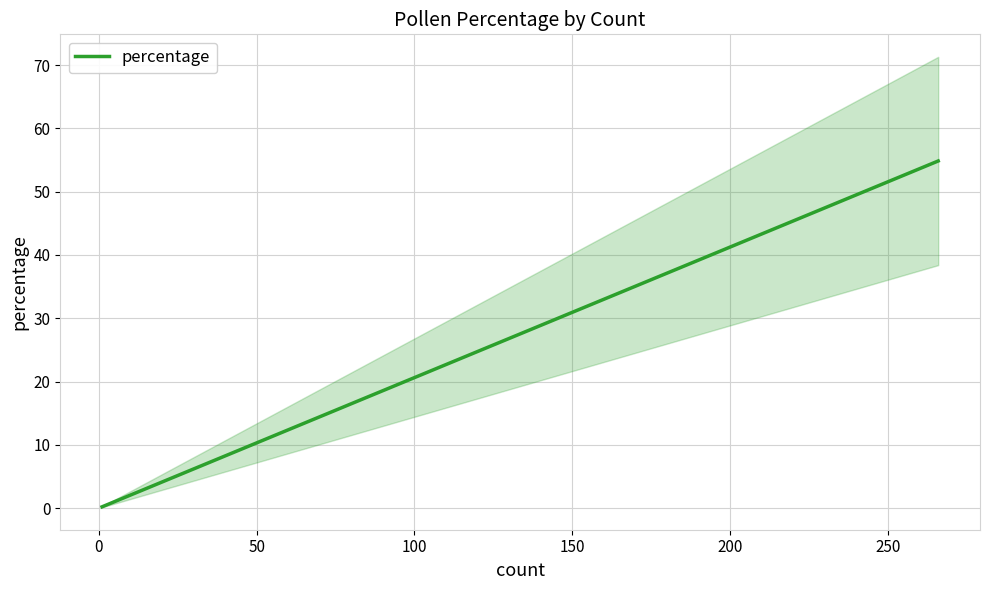

Is it true that the value at 9 is 1.1?

False